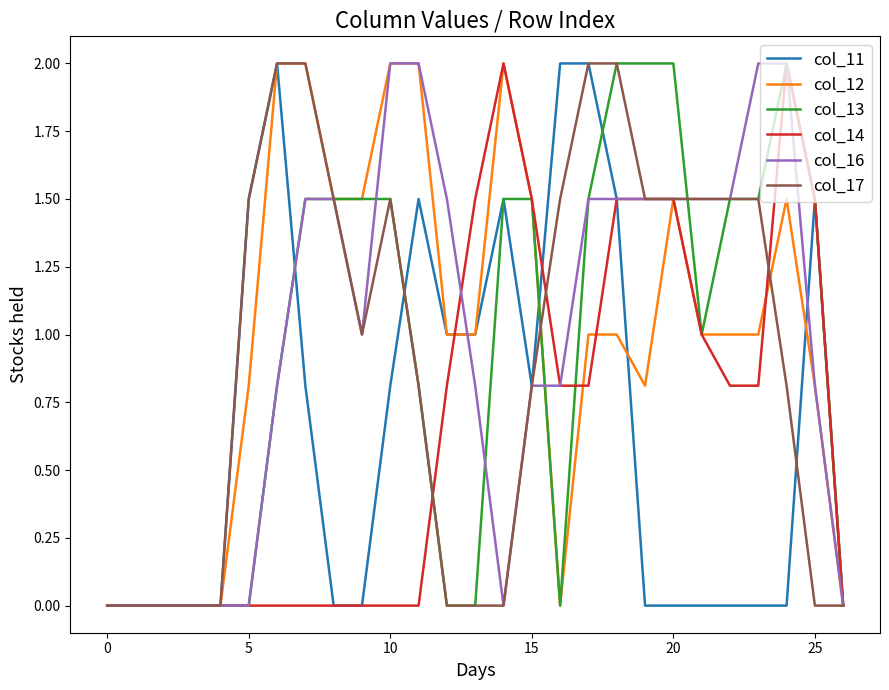

Reading left to right, extract all data points from this chart.

col_11: 0.0	0.0	0.0	0.0	0.0	1.5	2.0	0.8	0.0	0.0	0.8	1.5	1.0	1.0	1.5	0.8	2.0	2.0	1.5	0.0	0.0	0.0	0.0	0.0	0.0	1.5	0.0
col_12: 0.0	0.0	0.0	0.0	0.0	0.8	2.0	2.0	1.5	1.5	2.0	2.0	1.0	1.0	2.0	1.5	0.0	1.0	1.0	0.8	1.5	1.0	1.0	1.0	1.5	0.8	0.0
col_13: 0.0	0.0	0.0	0.0	0.0	0.0	0.8	1.5	1.5	1.5	1.5	0.8	0.0	0.0	1.5	1.5	0.0	1.5	2.0	2.0	2.0	1.0	1.5	1.5	2.0	1.5	0.0
col_14: 0.0	0.0	0.0	0.0	0.0	0.0	0.0	0.0	0.0	0.0	0.0	0.0	0.8	1.5	2.0	1.5	0.8	0.8	1.5	1.5	1.5	1.0	0.8	0.8	2.0	1.5	0.0
col_16: 0.0	0.0	0.0	0.0	0.0	0.0	0.8	1.5	1.5	1.0	2.0	2.0	1.5	0.8	0.0	0.8	0.8	1.5	1.5	1.5	1.5	1.5	1.5	2.0	2.0	0.8	0.0
col_17: 0.0	0.0	0.0	0.0	0.0	1.5	2.0	2.0	1.5	1.0	1.5	0.8	0.0	0.0	0.0	0.8	1.5	2.0	2.0	1.5	1.5	1.5	1.5	1.5	0.8	0.0	0.0